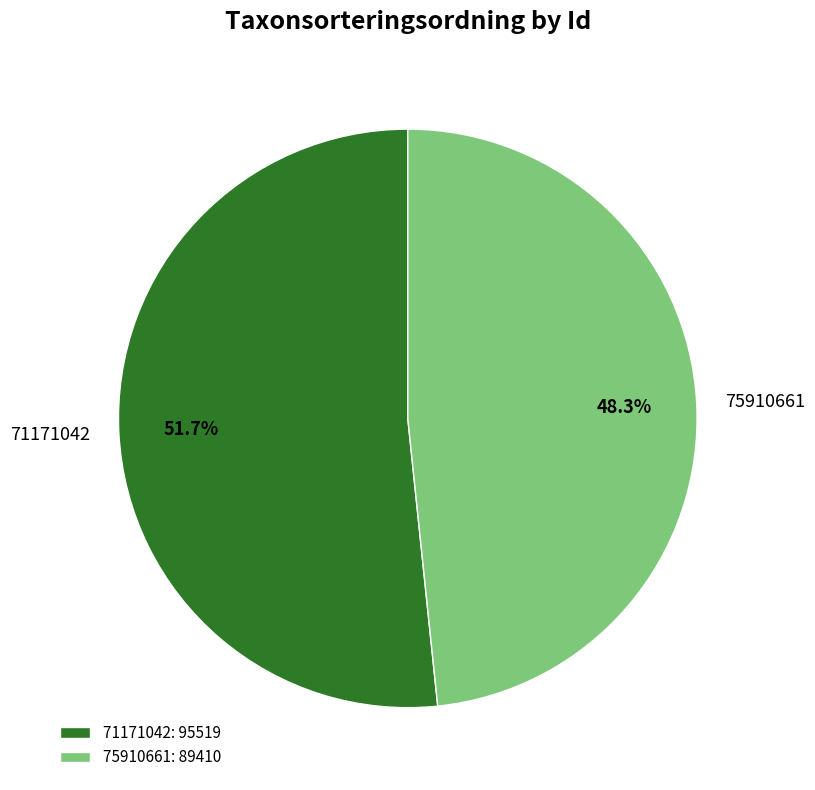

Which category has the biggest portion of the pie?

71171042